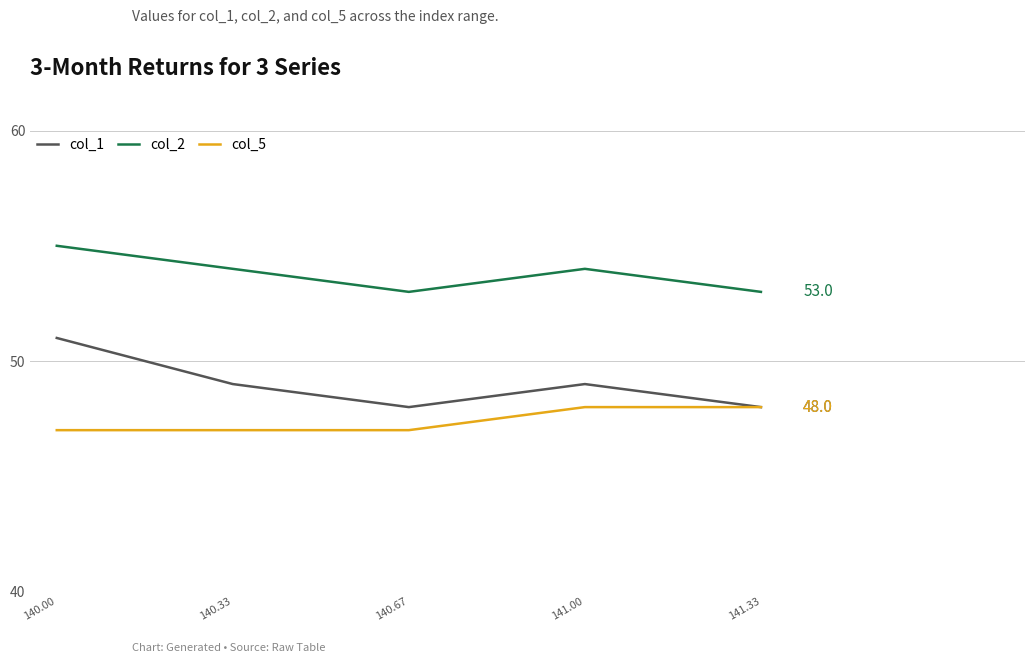

Is the value of col_5 at 140.00 greater than the value of col_1 at 140.00?

No